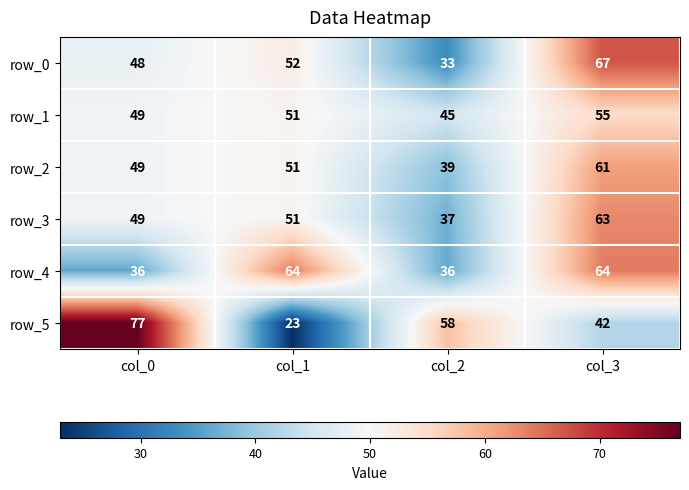

Which series changed the most between col_1 and col_2?

row_5